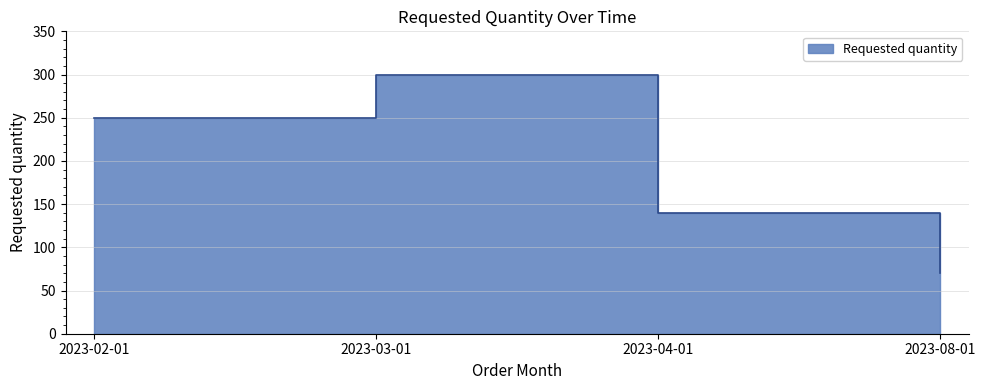

What position from the left is 2023-02-01?

1